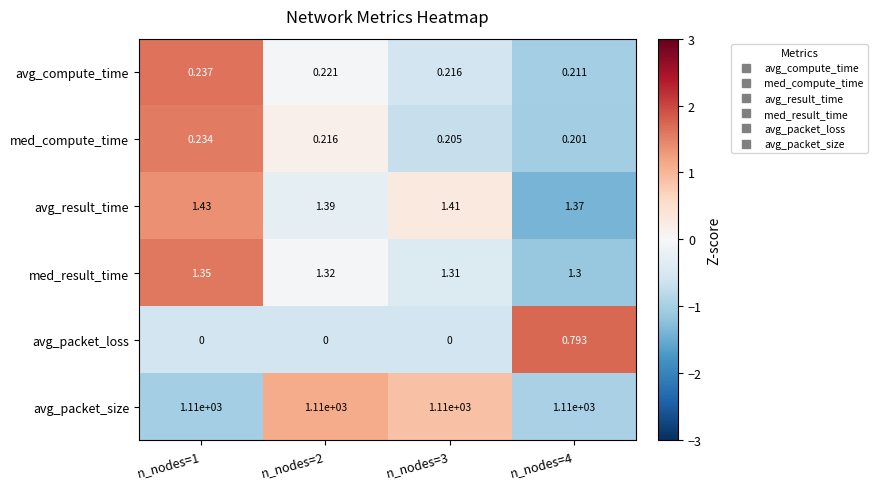

At n_nodes=4, list the series in order from smallest to largest.

med_compute_time, avg_compute_time, avg_packet_loss, med_result_time, avg_result_time, avg_packet_size